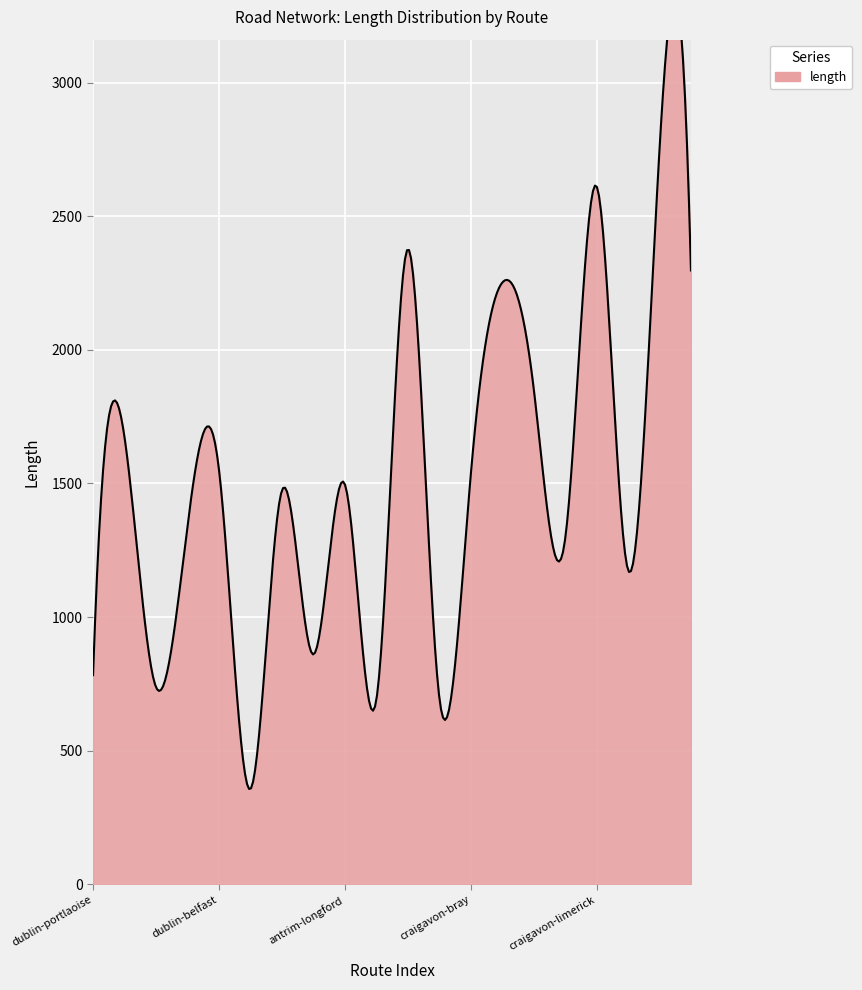

What value does the data have at craigavon-limerick?

2612.9